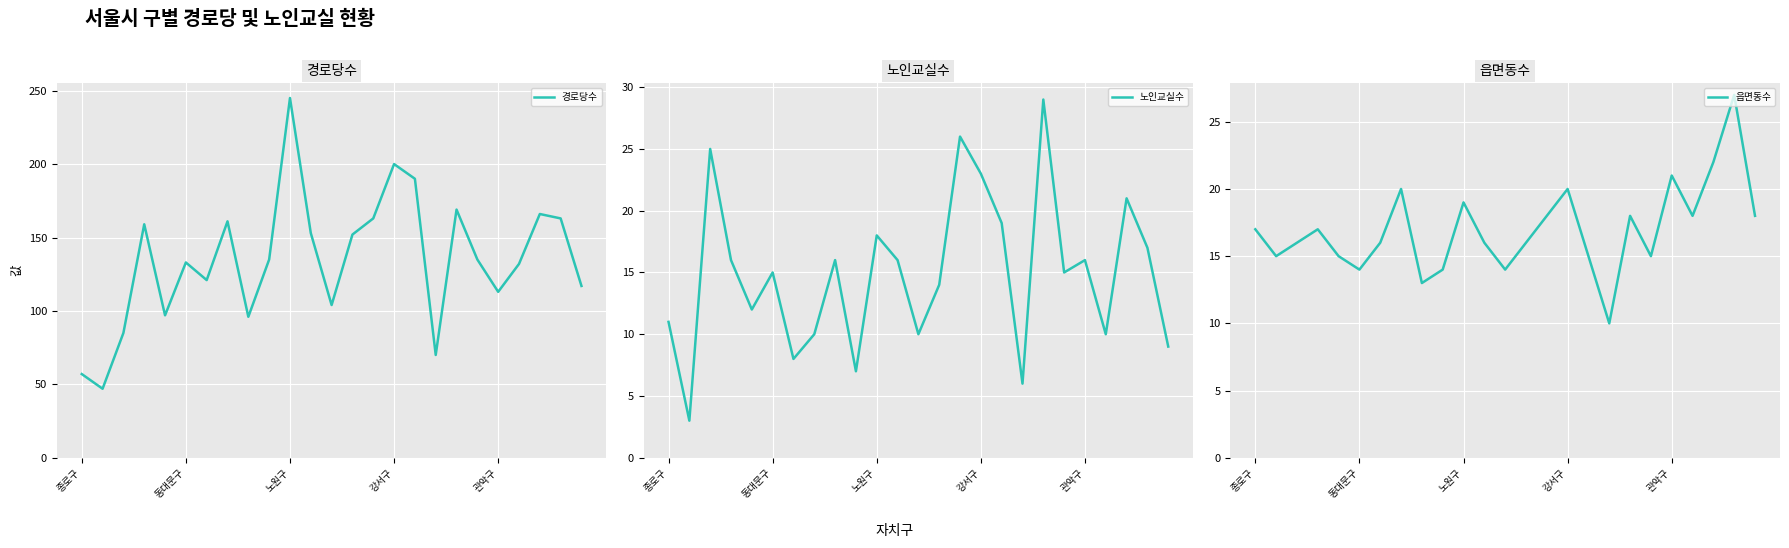

The 노인교실수 series shows 19 at 종로구. True or false?

False